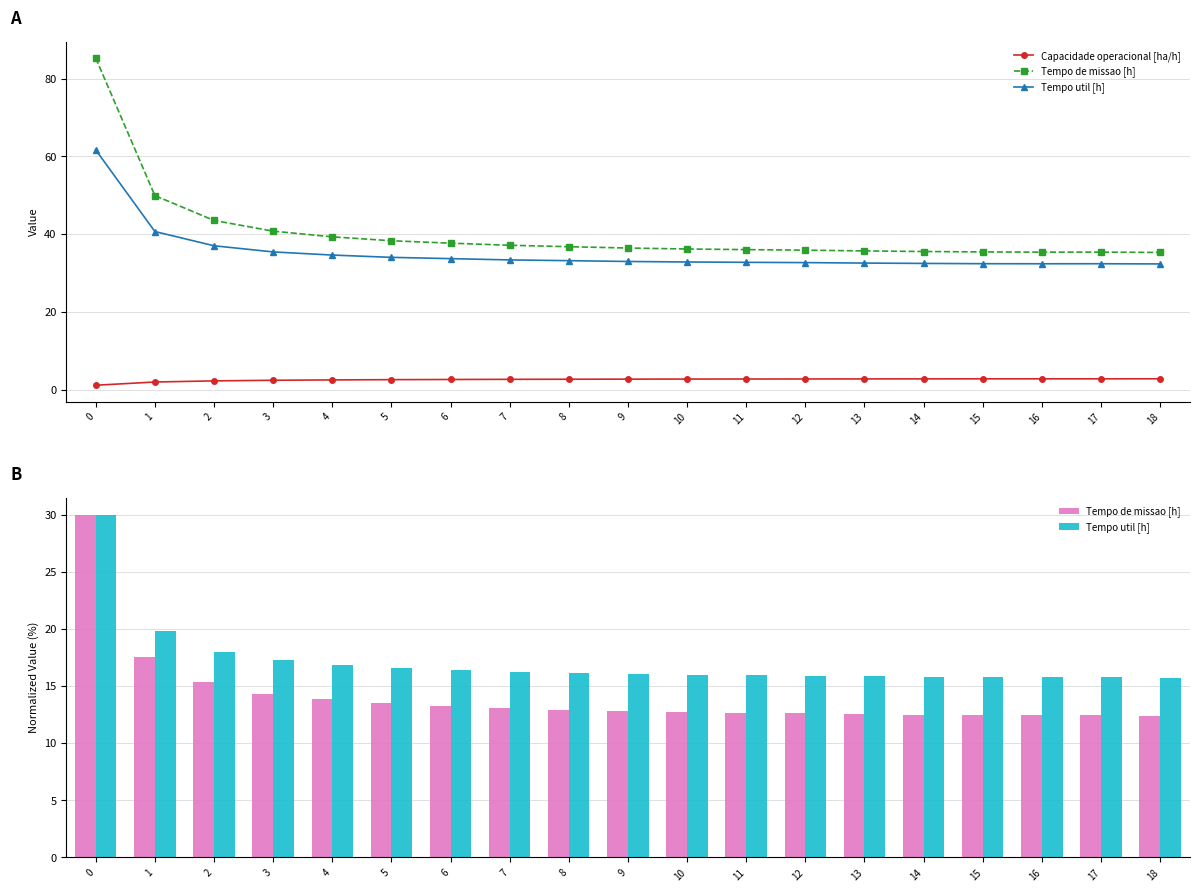

What is the total value across all series at 11?

31.4